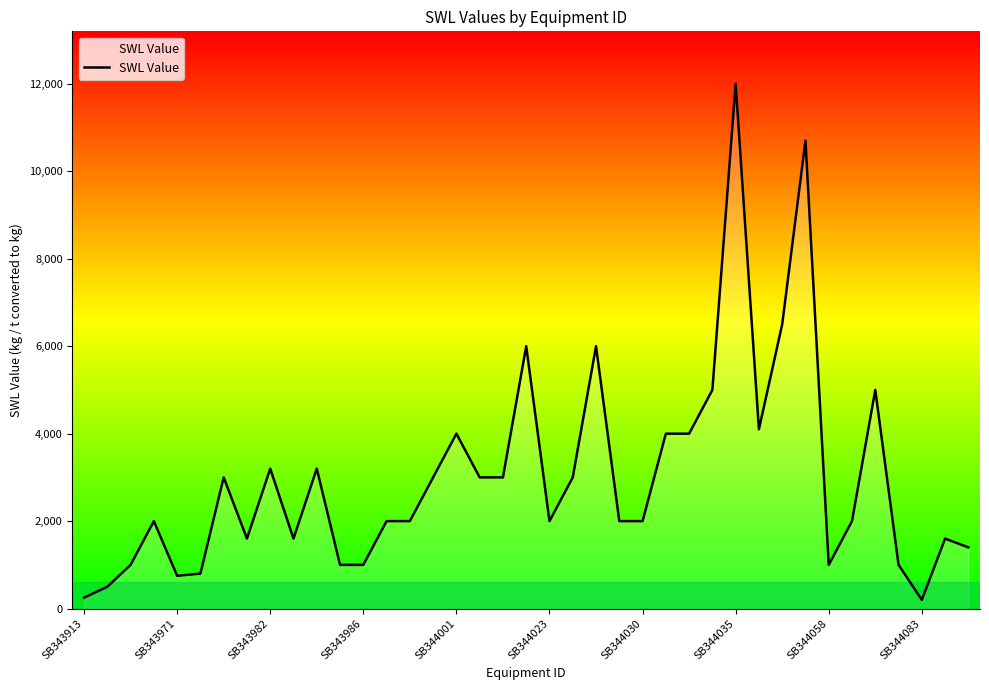

What is the maximum value shown in the chart?

12000